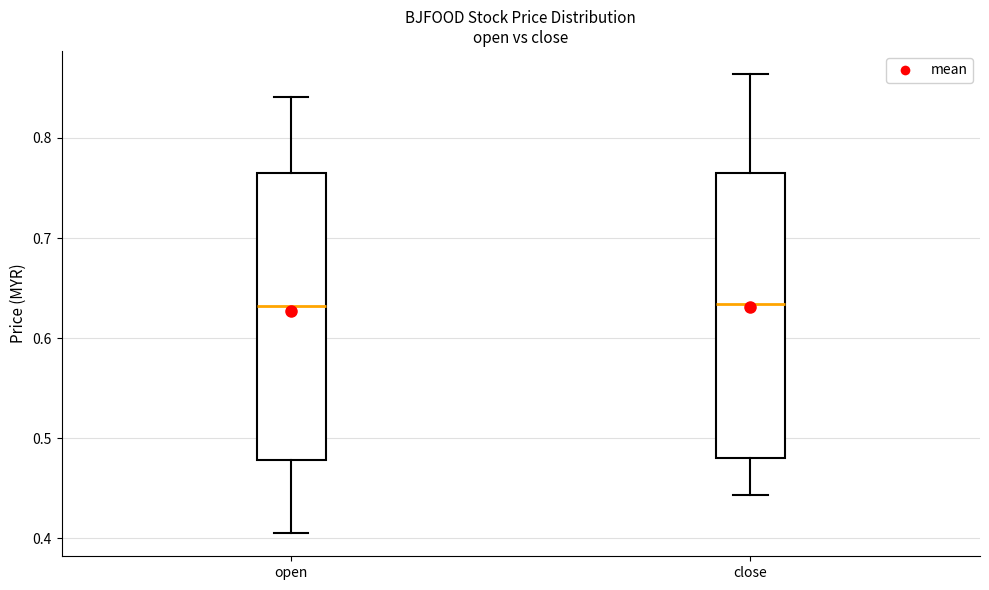

Reading left to right, read every box against the y-axis: the position of its median line, the range the box covers, and the ends of its whiskers. The values are not printed on the chart, so give them approximately, as read against the axis.

open: median 0.63, box 0.48 to 0.77, whiskers 0.41 to 0.84
close: median 0.63, box 0.48 to 0.77, whiskers 0.44 to 0.86